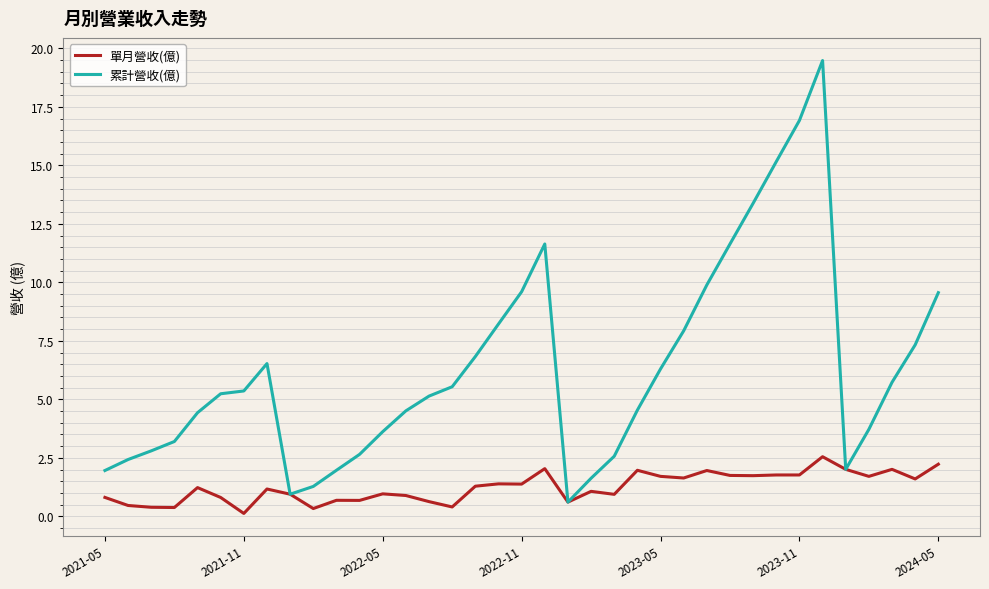

Rank the series by their maximum value, from highest to lowest.

累計營收(億), 單月營收(億)